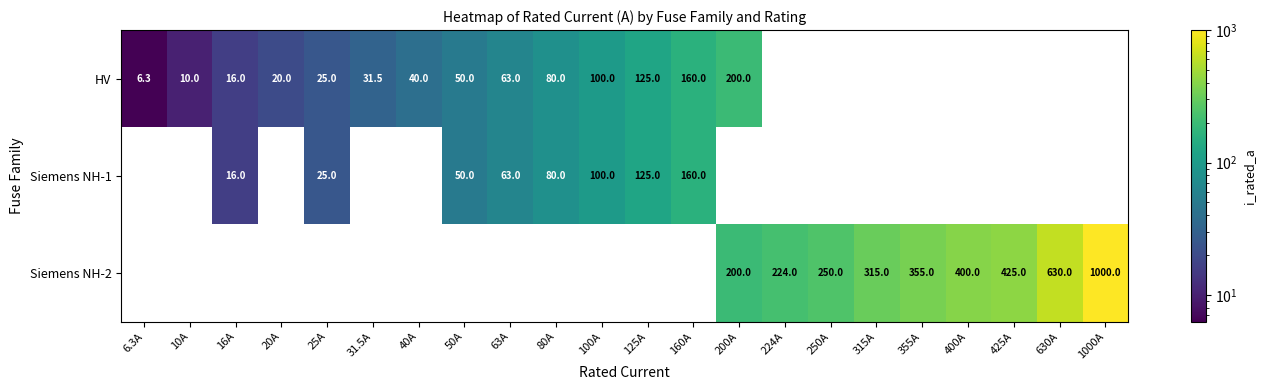

What is the smallest value displayed?

6.3